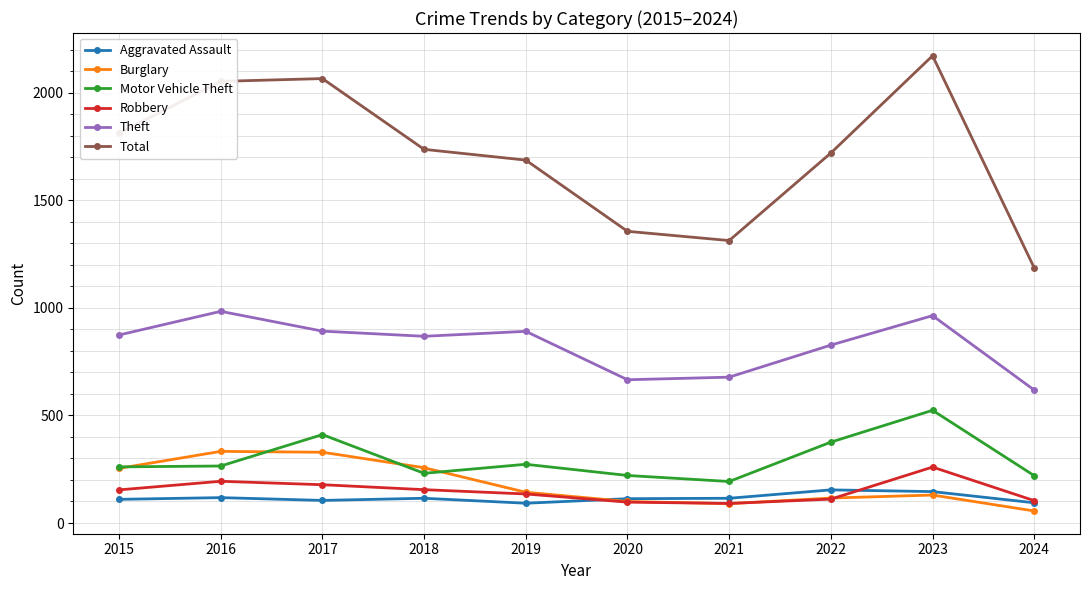

True or false: Total and Motor Vehicle Theft cross at least once.

False